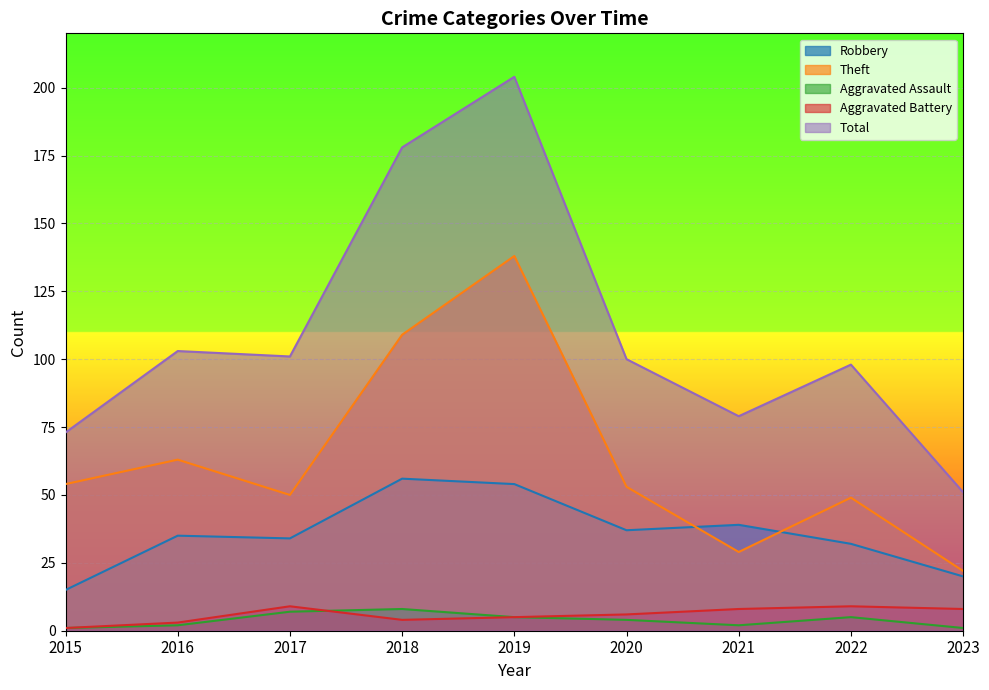

At which category does Theft reach its first local valley?

2017